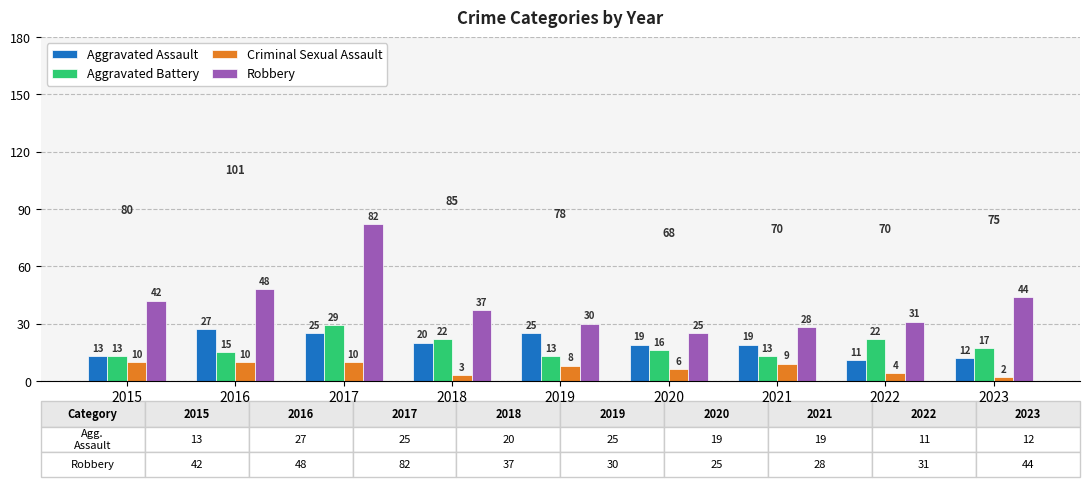

Reading right to left, what are all the values shown in this chart?

Aggravated Assault: 12	11	19	19	25	20	25	27	13
Aggravated Battery: 17	22	13	16	13	22	29	15	13
Criminal Sexual Assault: 2	4	9	6	8	3	10	10	10
Robbery: 44	31	28	25	30	37	82	48	42